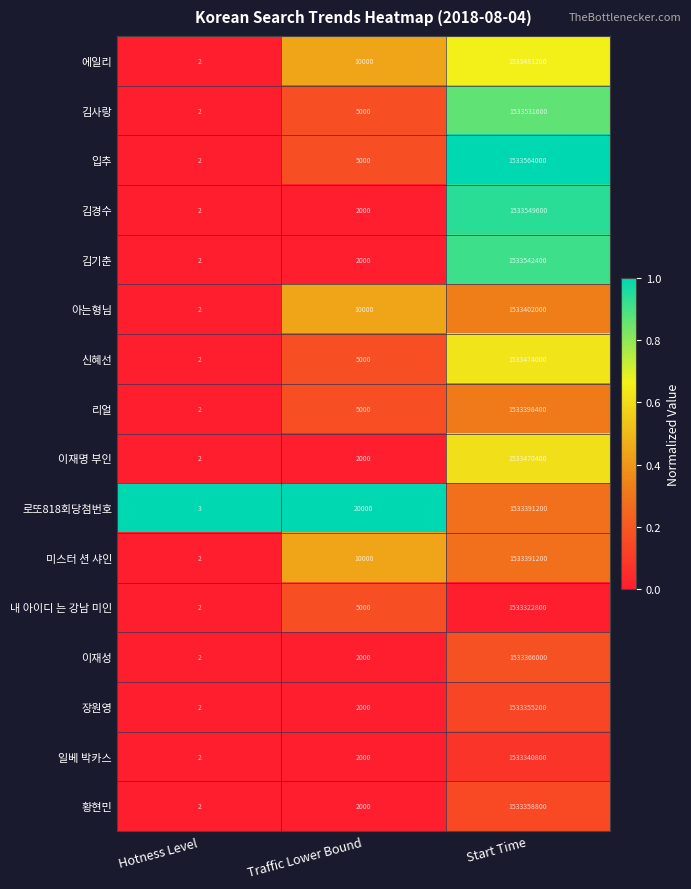

At which label is 로또818회당첨번호 closest to 766695601?

Traffic Lower Bound